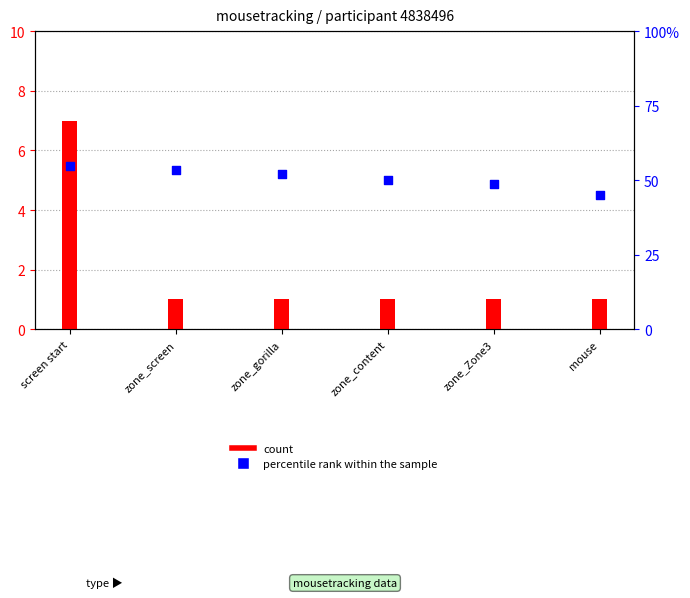

What are all the series names shown in the legend?

count, percentile rank within the sample